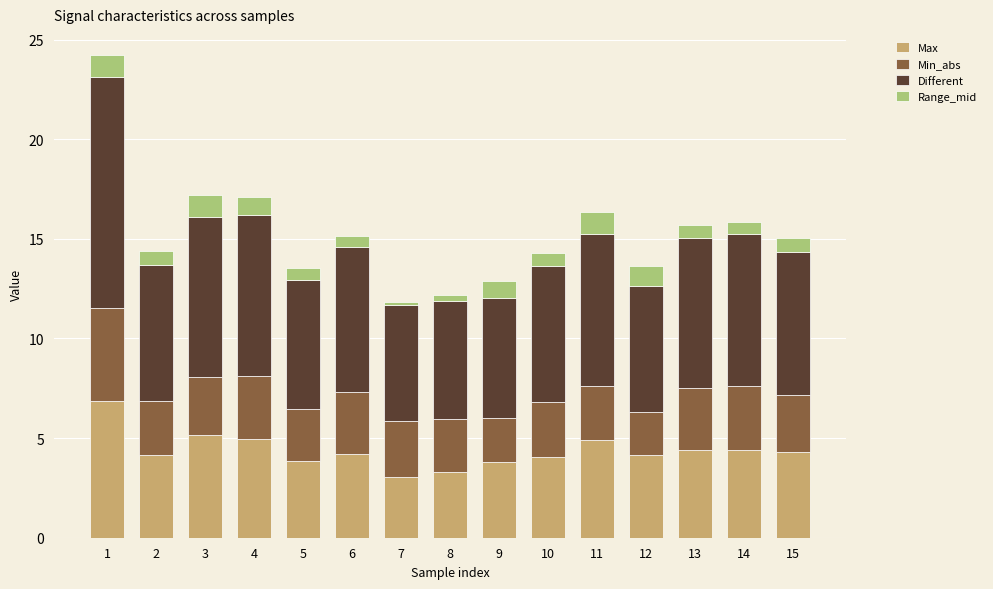

What is the difference between the Max values at 10 and 9?

0.2